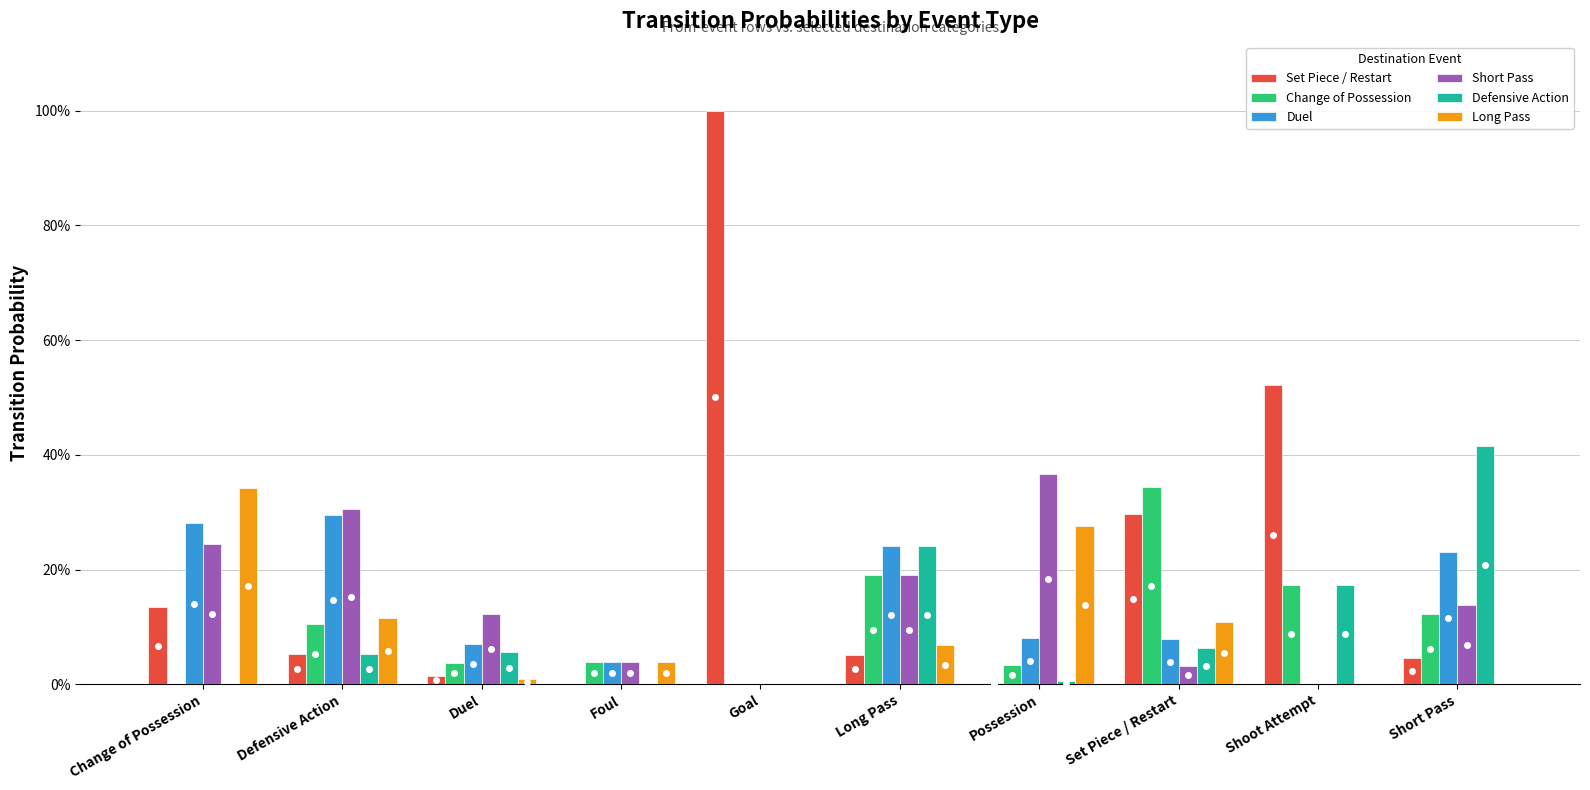

Which series has the widest spread of values?

Set Piece / Restart